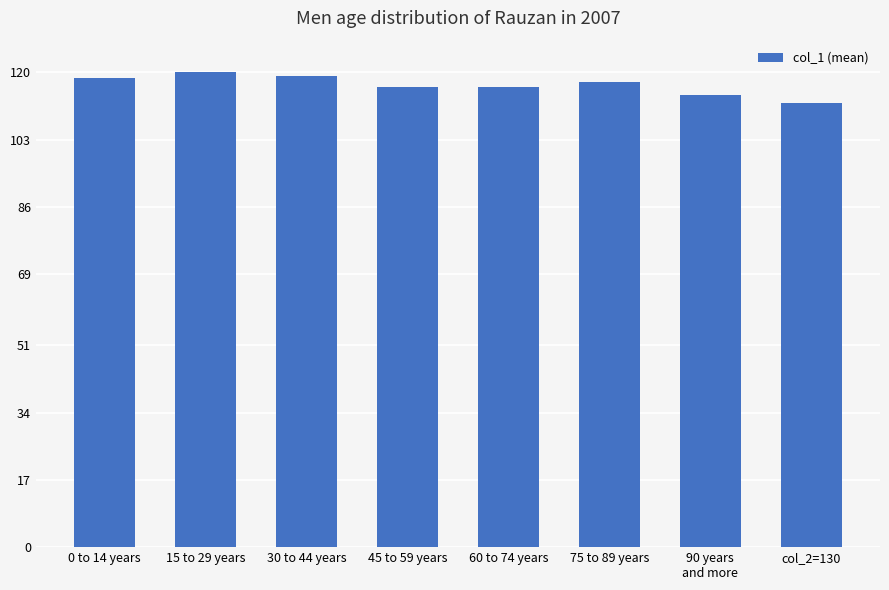

What is the minimum value shown in the chart?

112.3